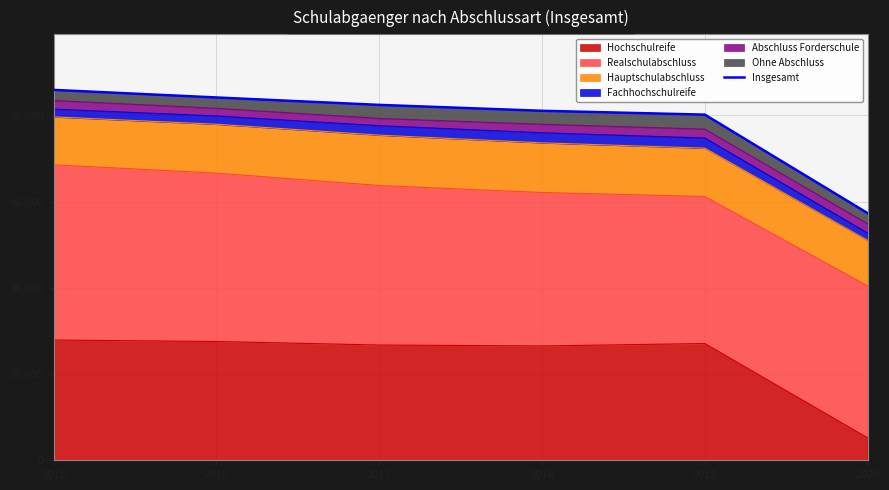

Count the number of categories in the chart.

6